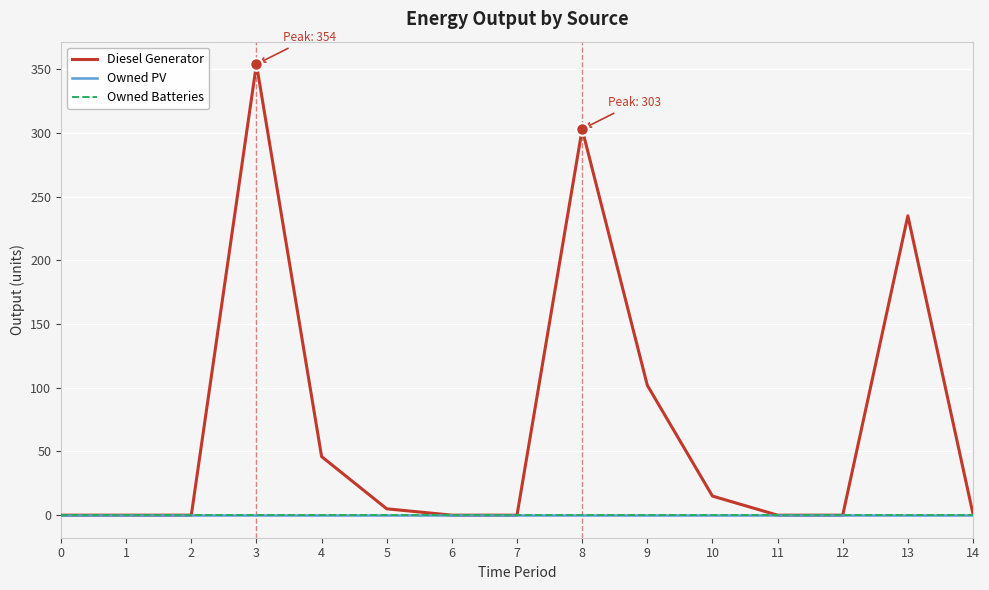

Reading right to left, transcribe all the data shown in this chart.

Diesel Generator: 14=1	13=235	12=0	11=0	10=15	9=102	8=303	7=0	6=0	5=5	4=46	3=354	2=0	1=0	0=0
Owned PV: 14=0	13=0	12=0	11=0	10=0	9=0	8=0	7=0	6=0	5=0	4=0	3=0	2=0	1=0	0=0
Owned Batteries: 14=0	13=0	12=0	11=0	10=0	9=0	8=0	7=0	6=0	5=0	4=0	3=0	2=0	1=0	0=0